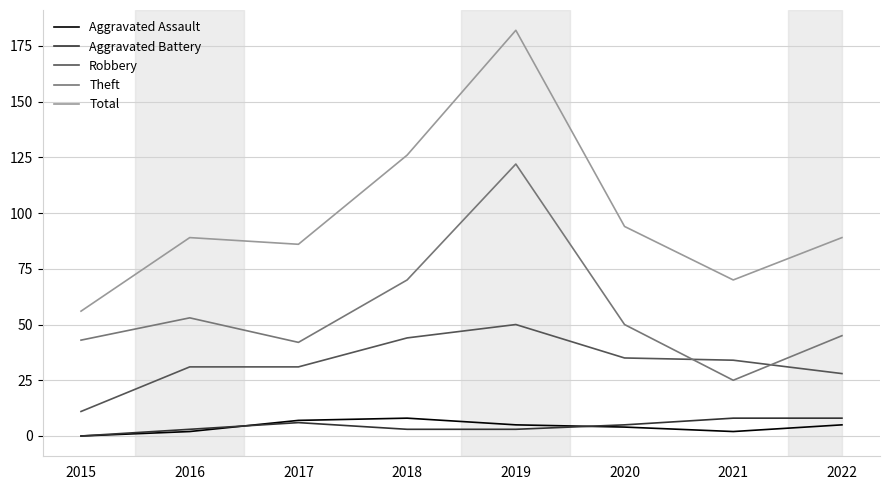

Which category has the highest value in the Total series?

2019